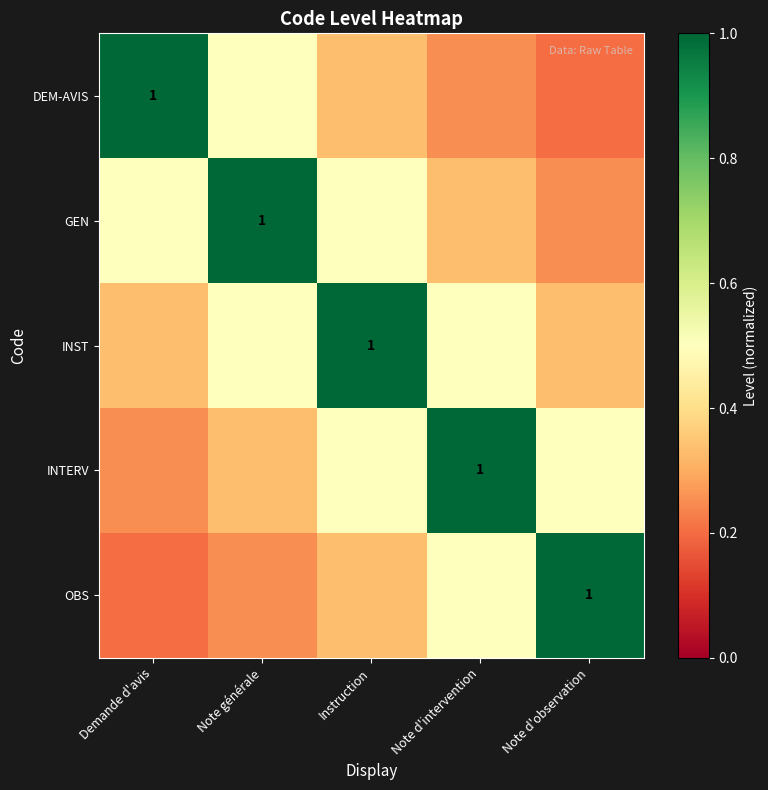

What is the total value across all series at Note d'intervention?

2.6